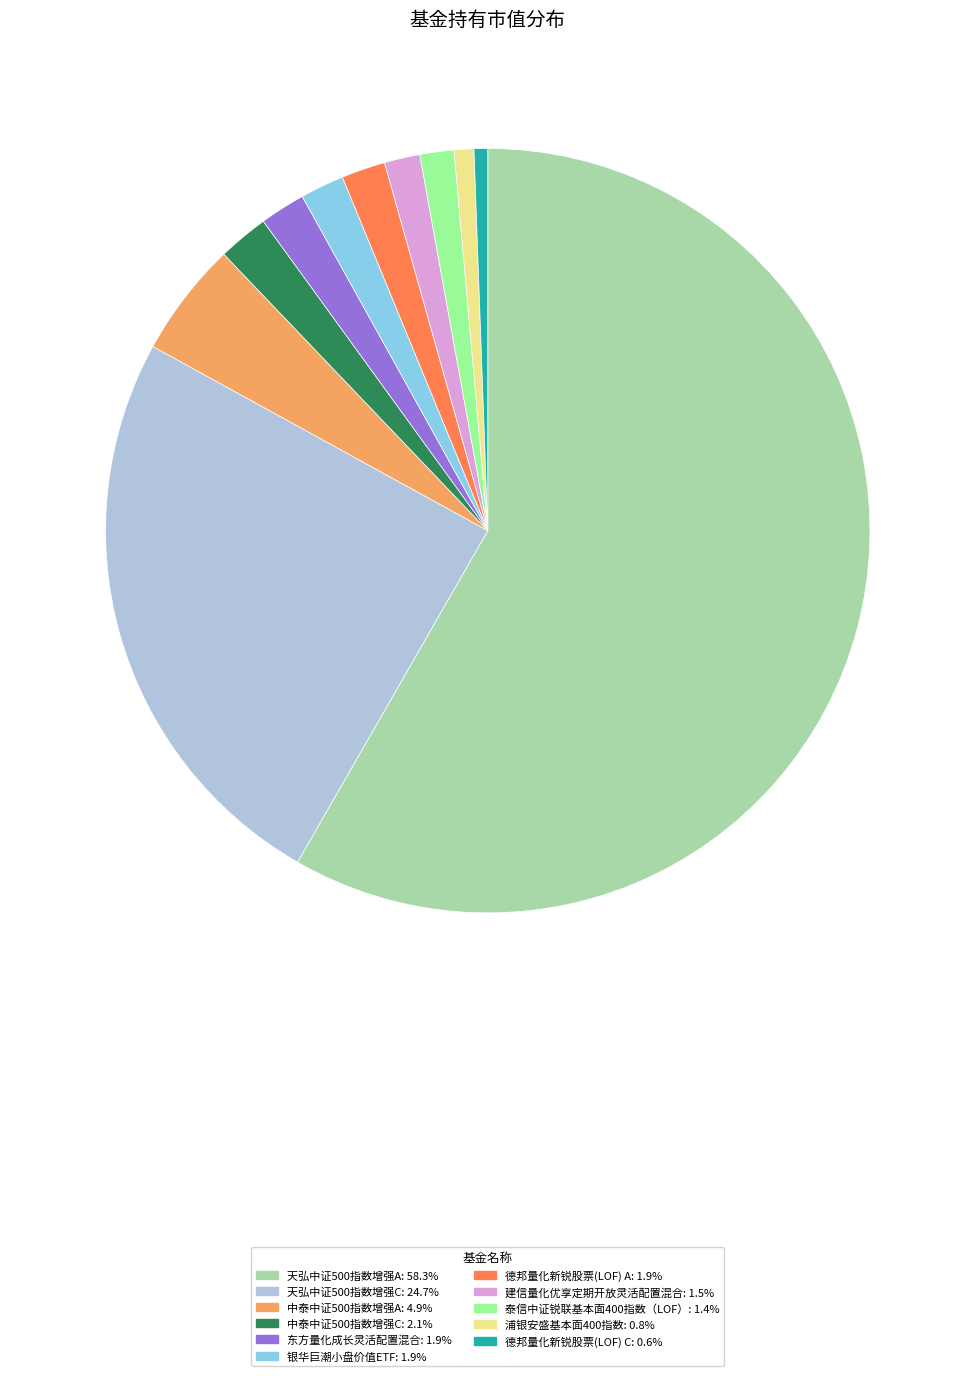

Which has a higher value, 泰信中证锐联基本面400指数（LOF） or 中泰中证500指数增强C?

中泰中证500指数增强C